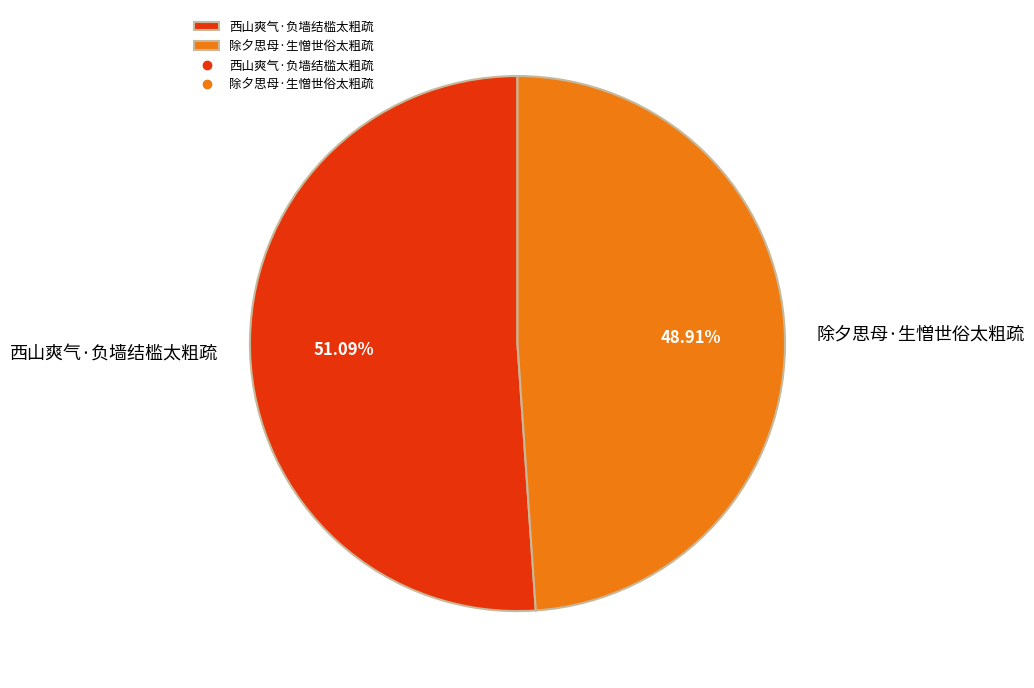

How many slices are in this pie chart?

2